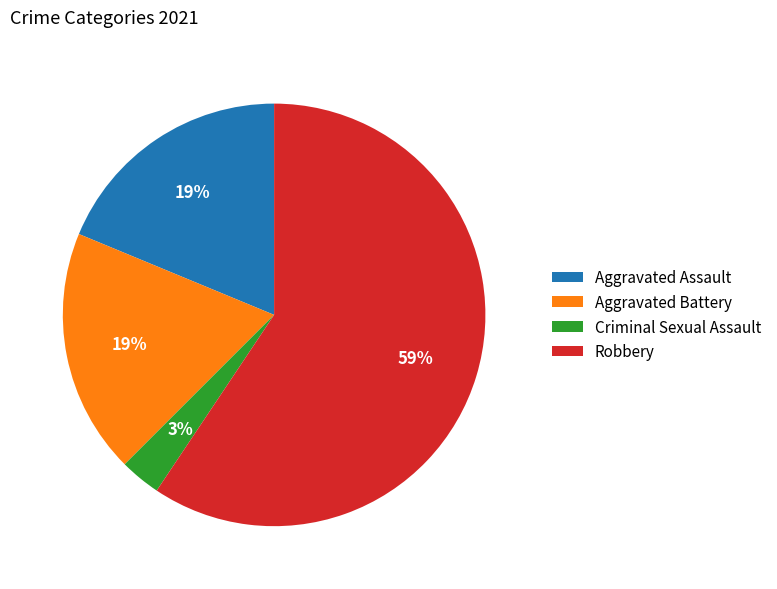

Which slice is the largest?

Robbery